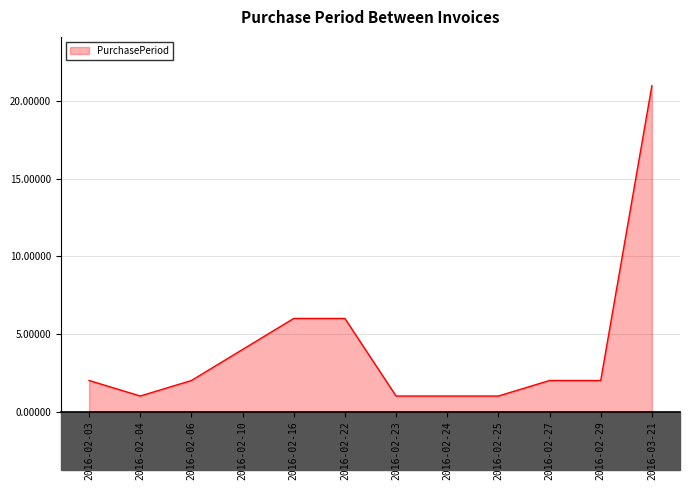

The value at 2016-02-16 is 2. True or false?

False